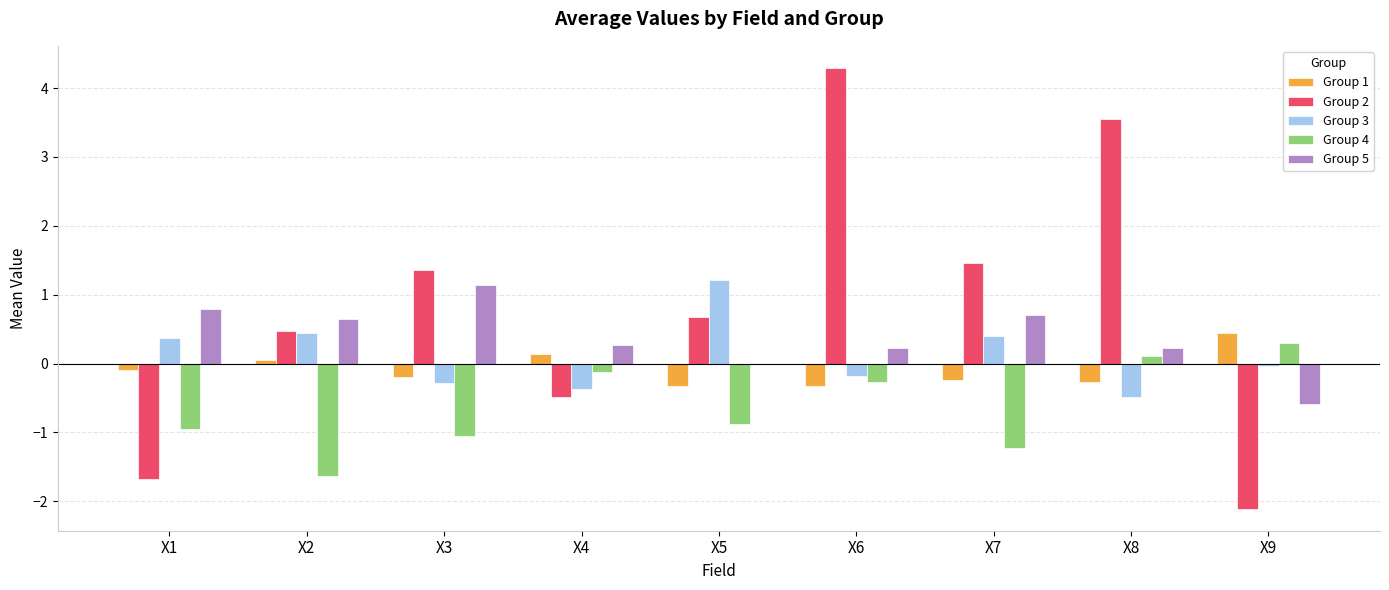

True or false: Group 1 has a value of -0.2 at X3.

True